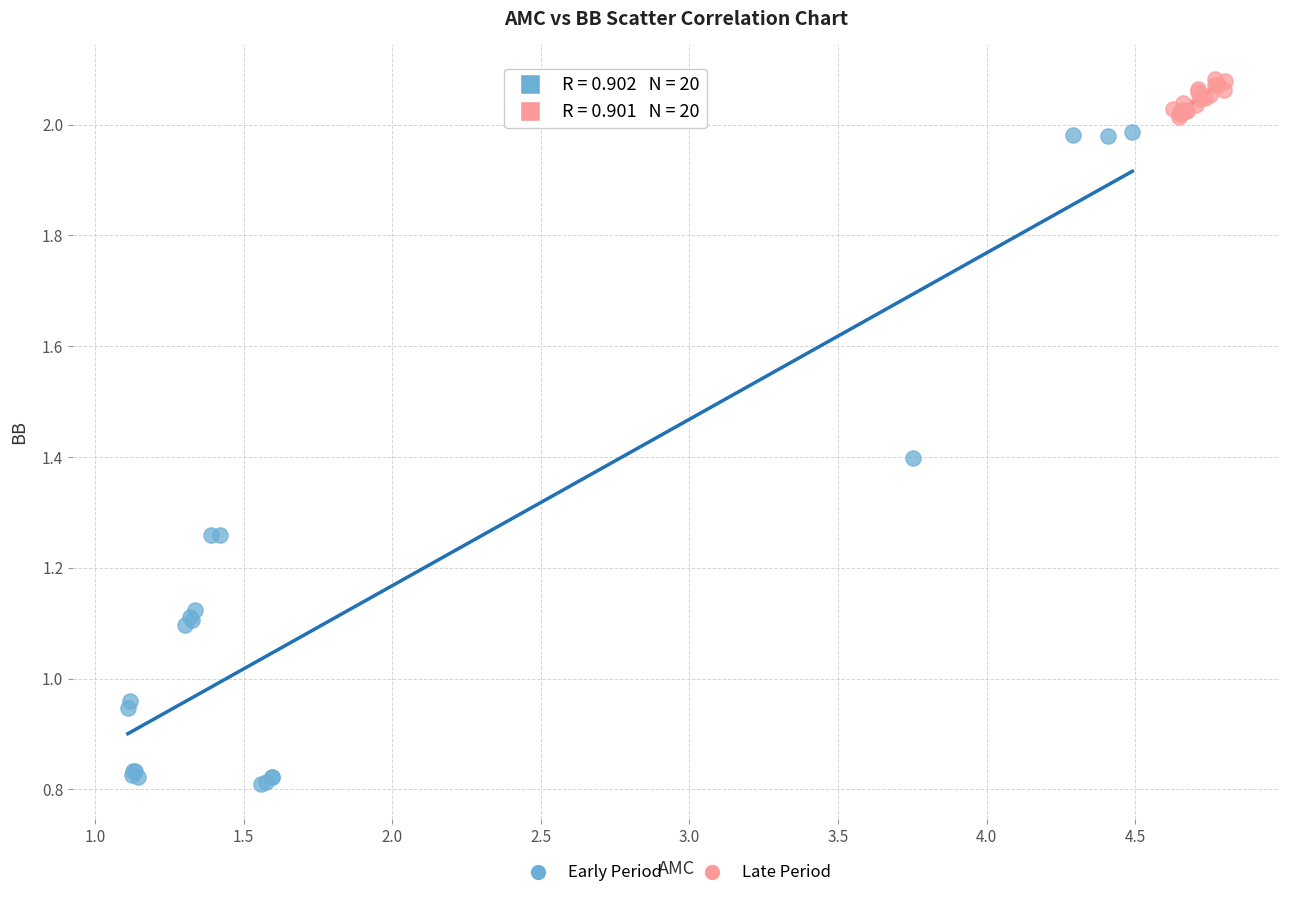

Which series has the widest spread of Y values?

Early Period